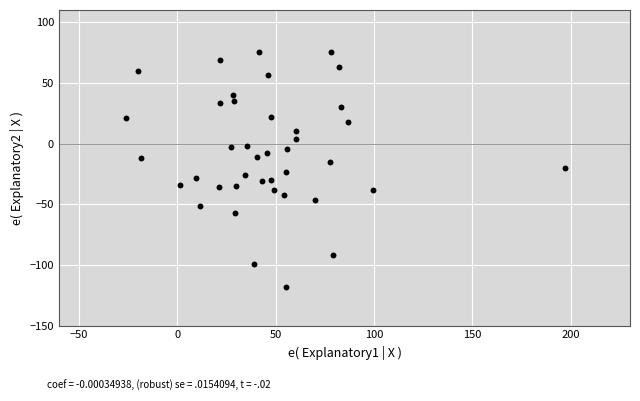

What is the range of Y values (max minus min)?

193.7